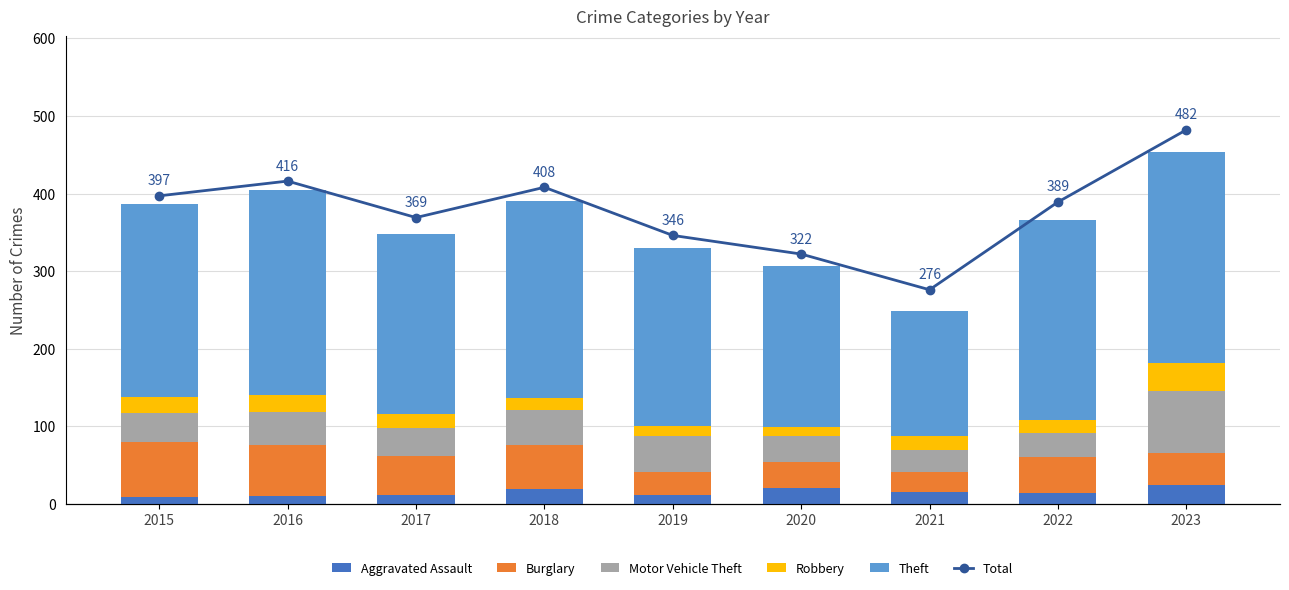

What is the difference between the Motor Vehicle Theft values at 2015 and 2019?

10